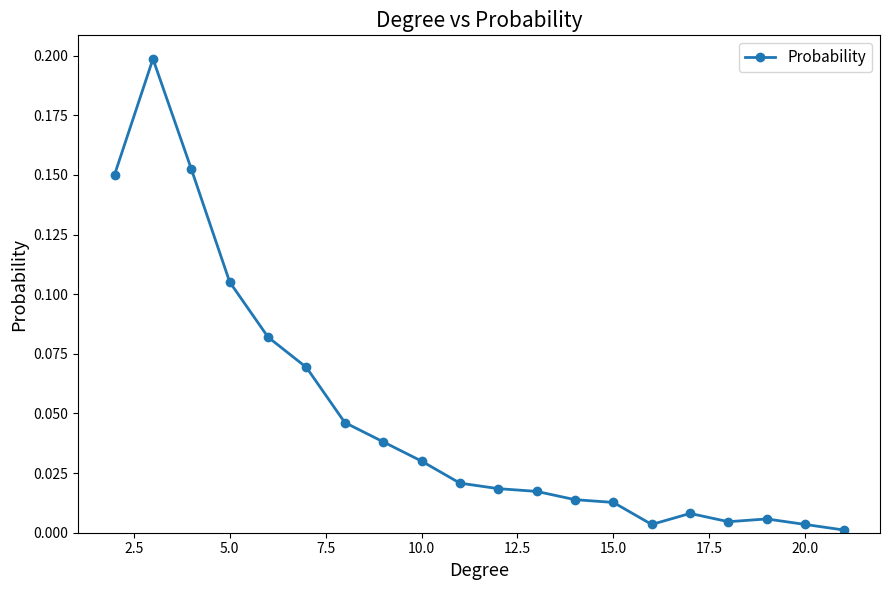

How many lines are shown in the chart?

1